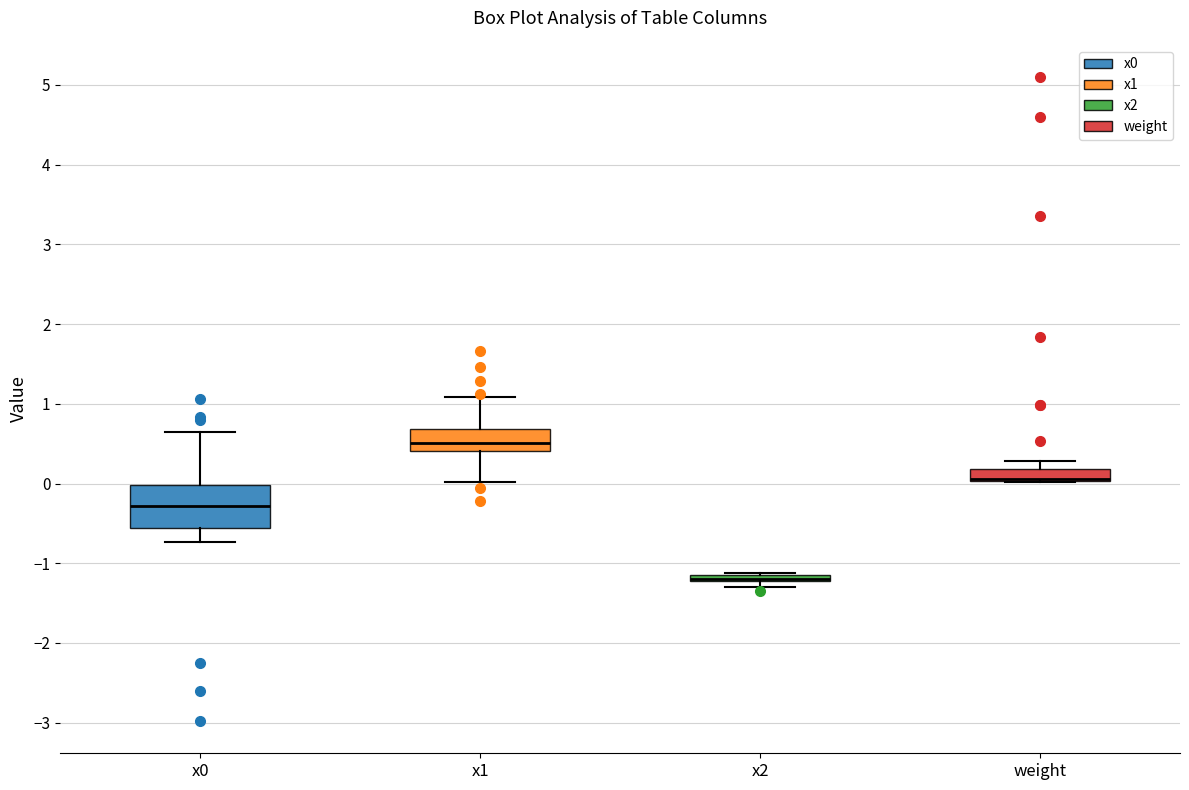

Where does the upper whisker of the box for x0 end on the y-axis? The values are not printed on the chart, so give them approximately, as read against the axis.

0.6